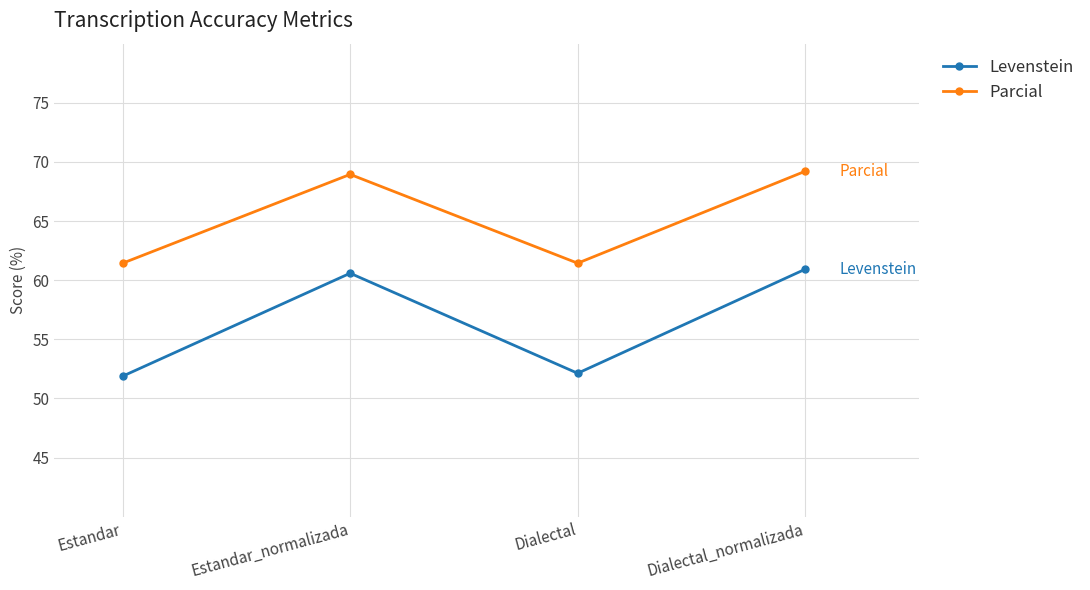

True or false: Levenstein and Parcial intersect in this chart.

False